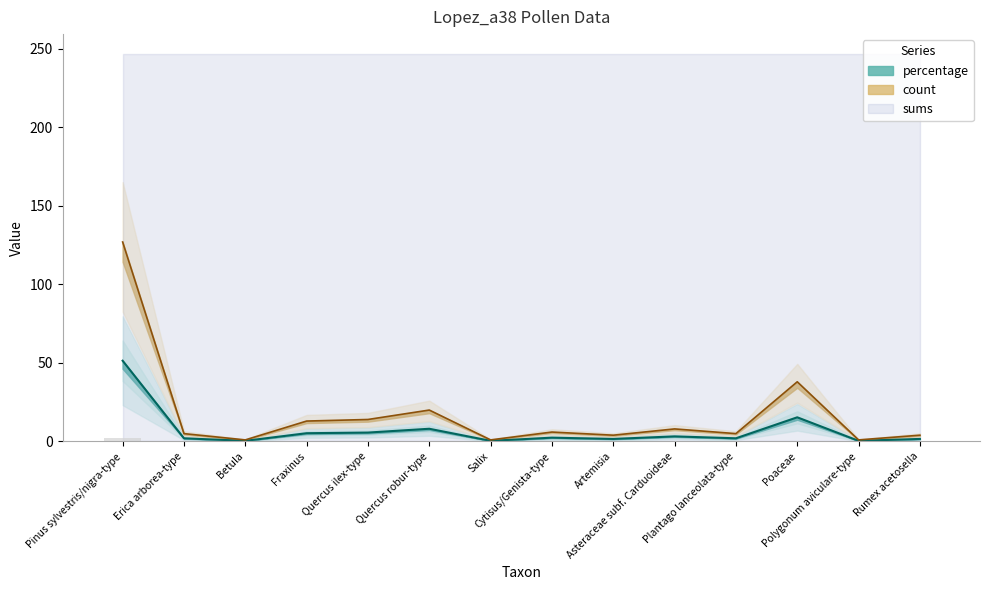

Which has a higher value, Plantago lanceolata-type or Poaceae?

Poaceae